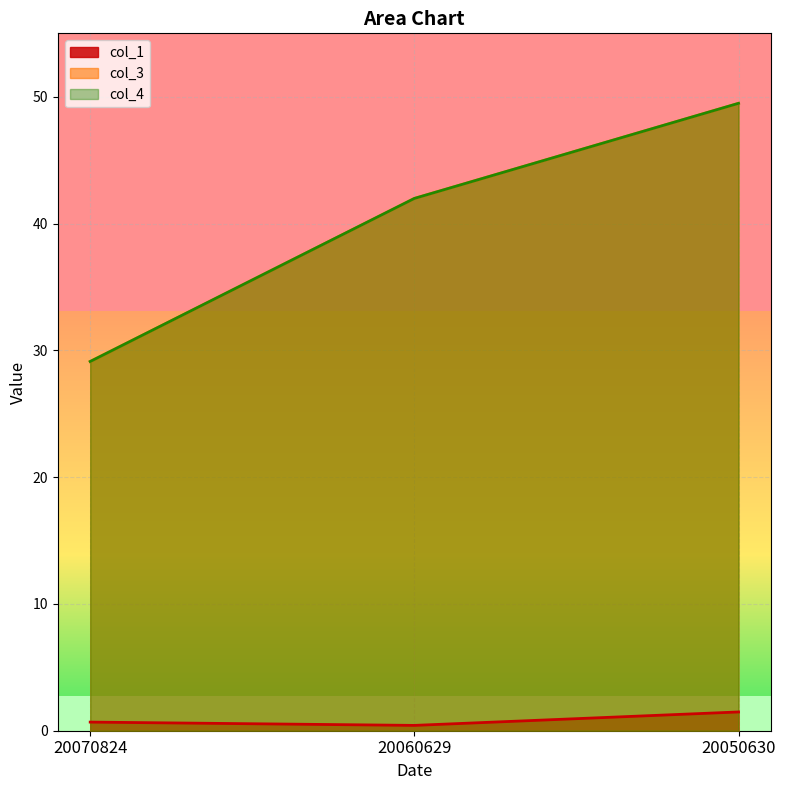

How many categories are shown in the chart?

3